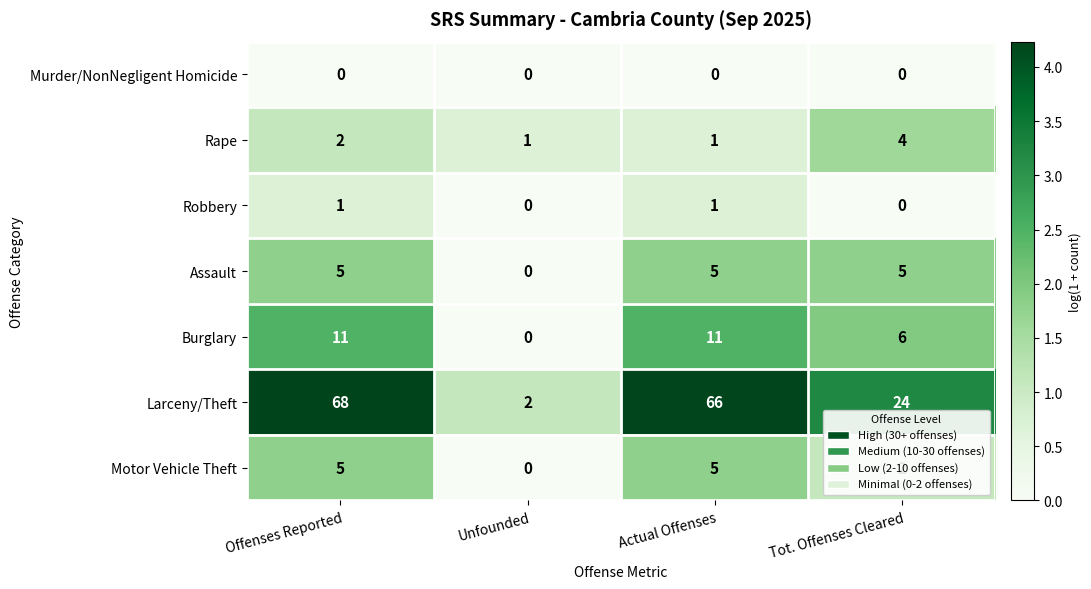

How many distinct data groups are displayed?

7